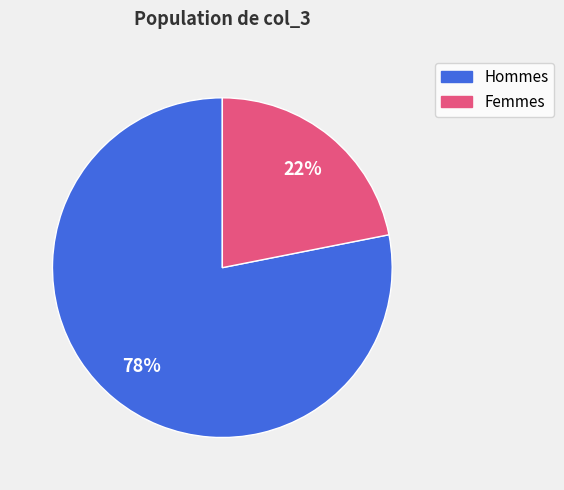

To the nearest percent, what is the average slice percentage?

50%